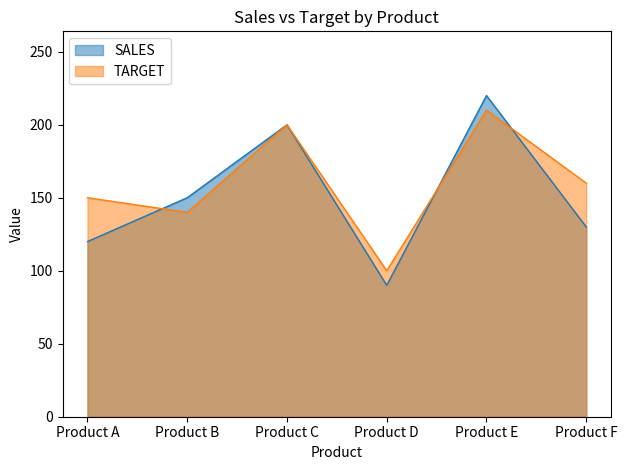

How many data points in SALES are above 150?

2